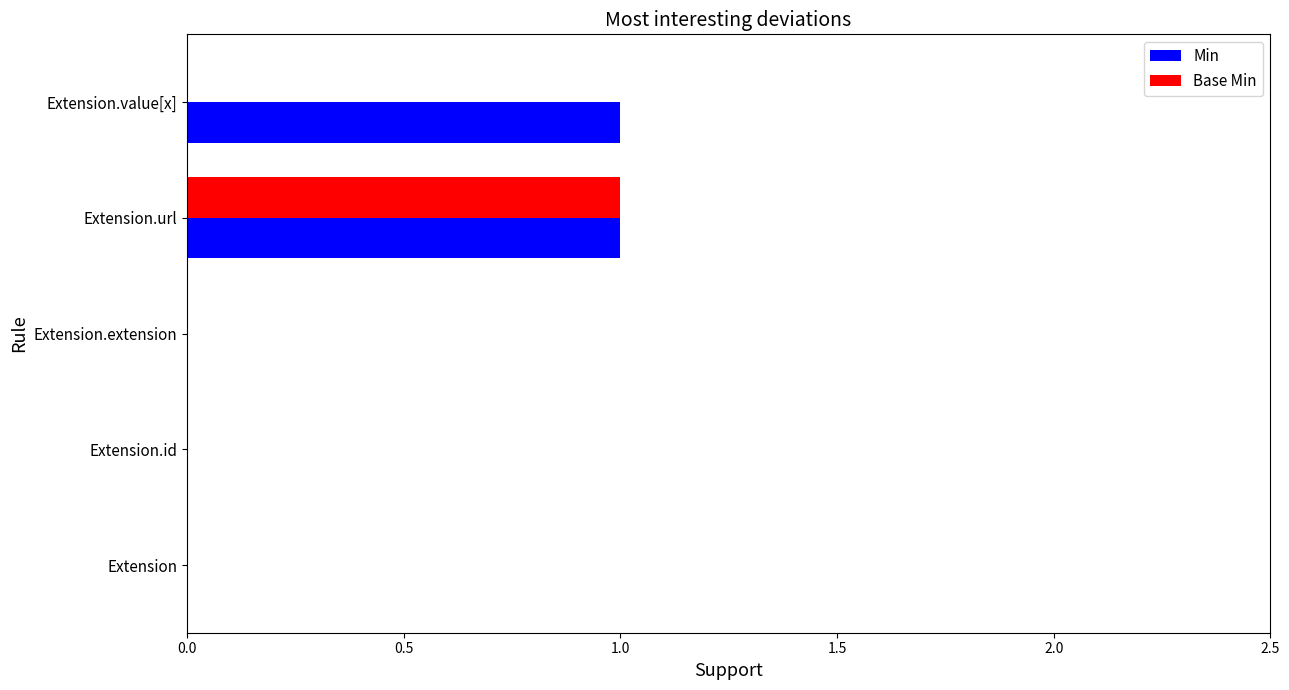

Is it true that Min equals 2 at Extension.value[x]?

False